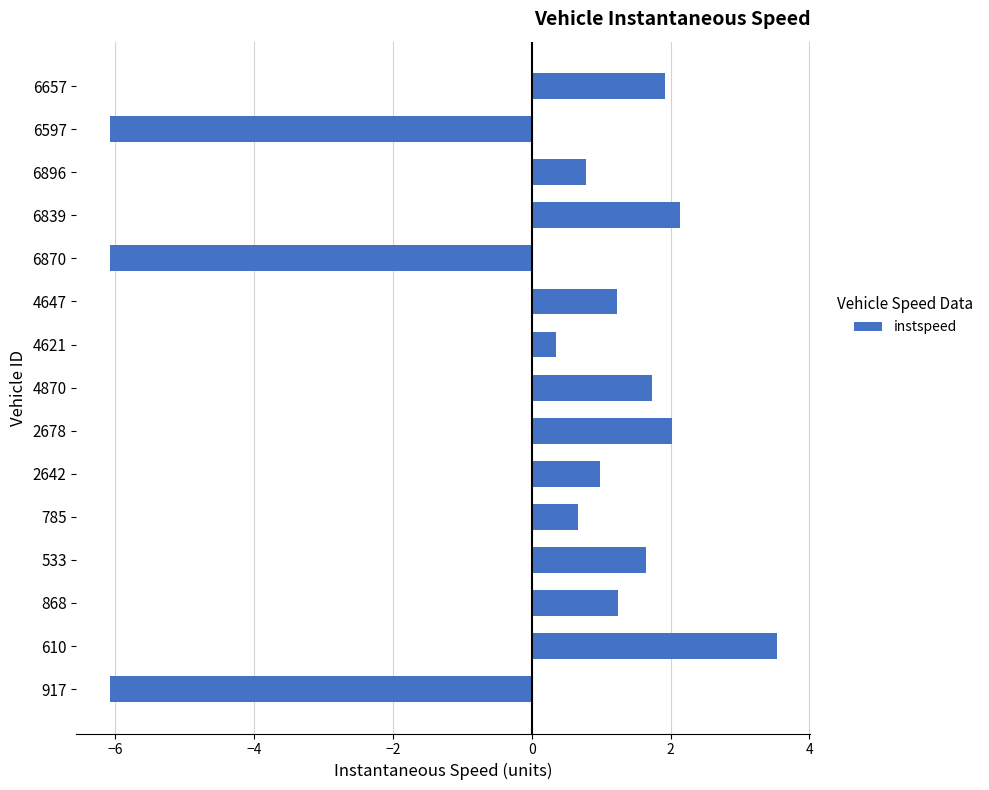

The chart shows a value of -10.0 at 917. True or false?

False